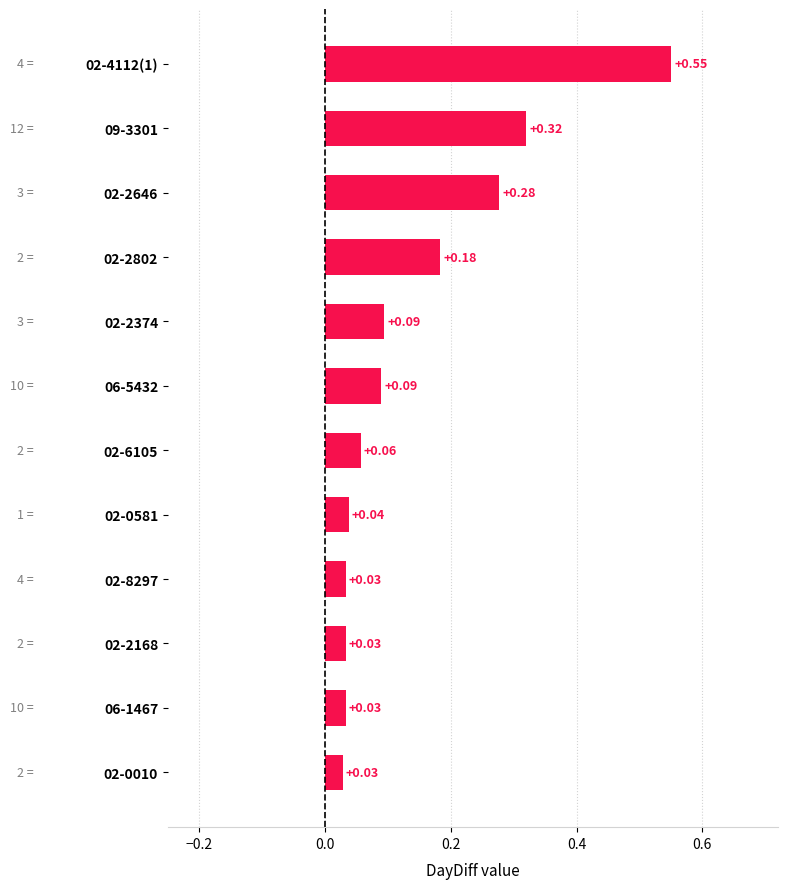

What is the sum of all values?

1.7